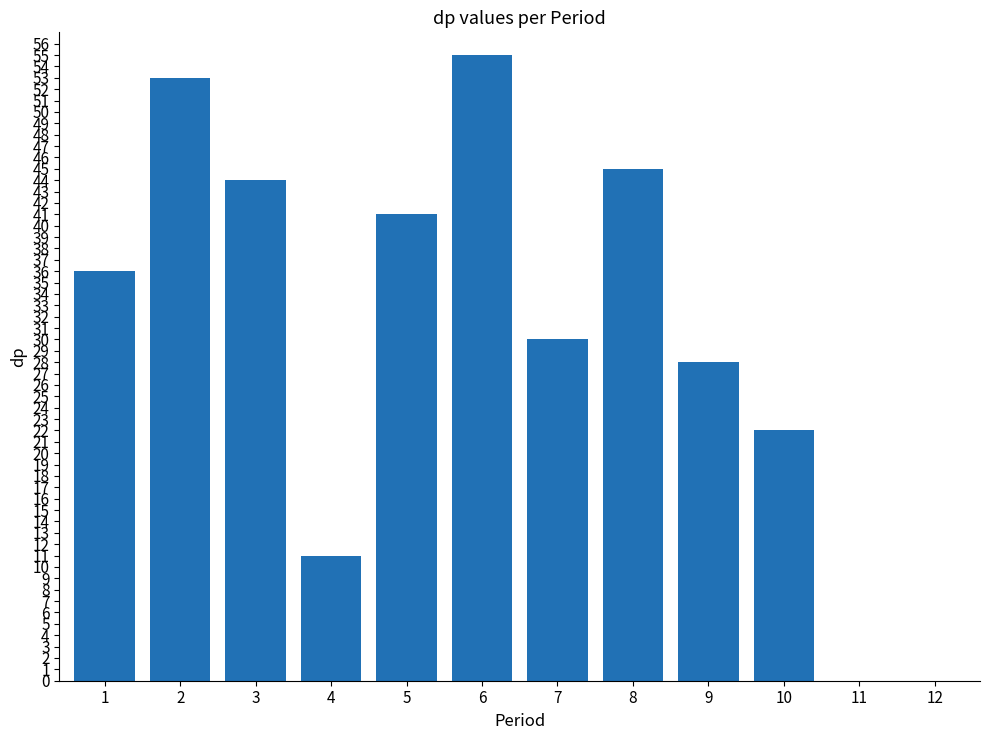

What is the sum of all values?

365